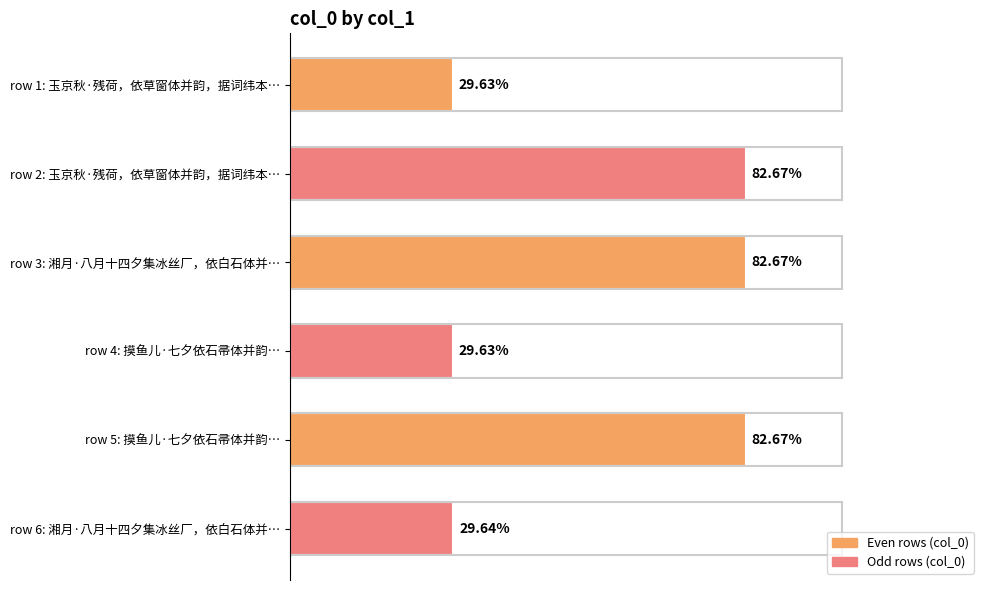

How many categories are shown in the chart?

6